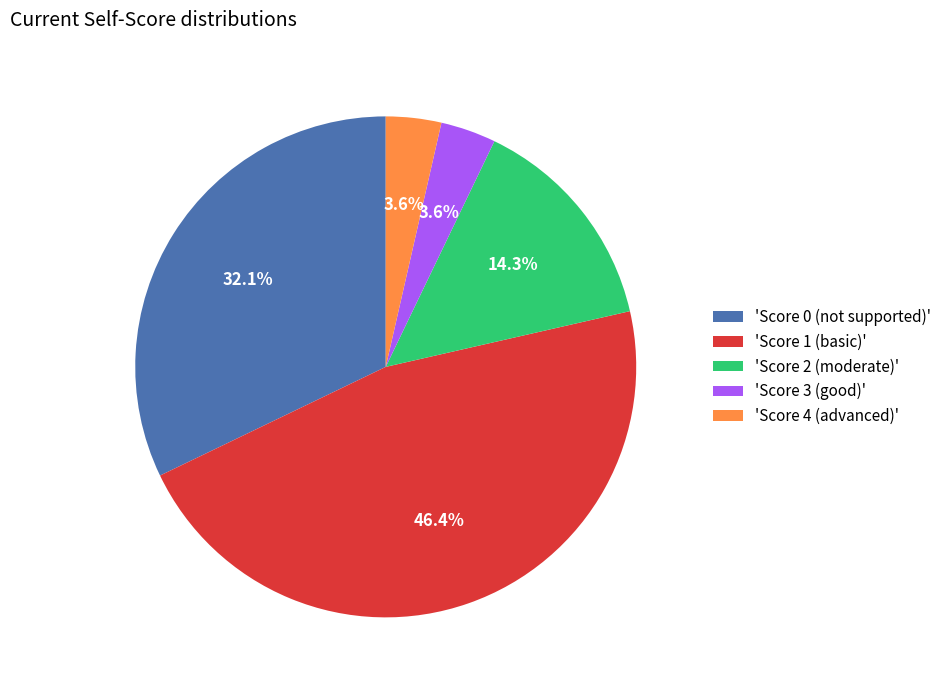

Does any single category account for the majority?

No